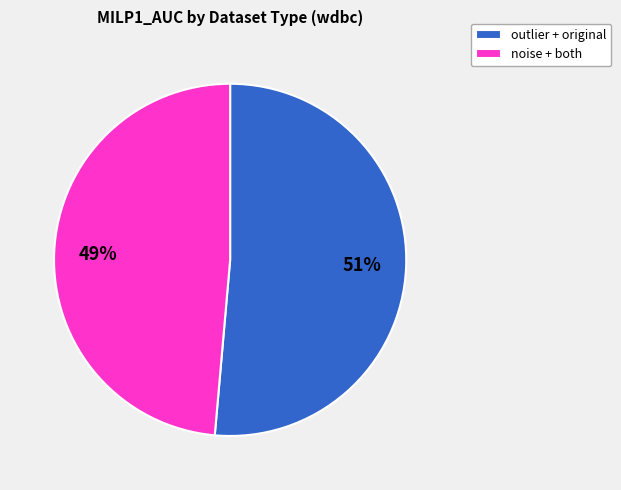

Is the sum of outlier + original and noise + both greater than half?

Yes